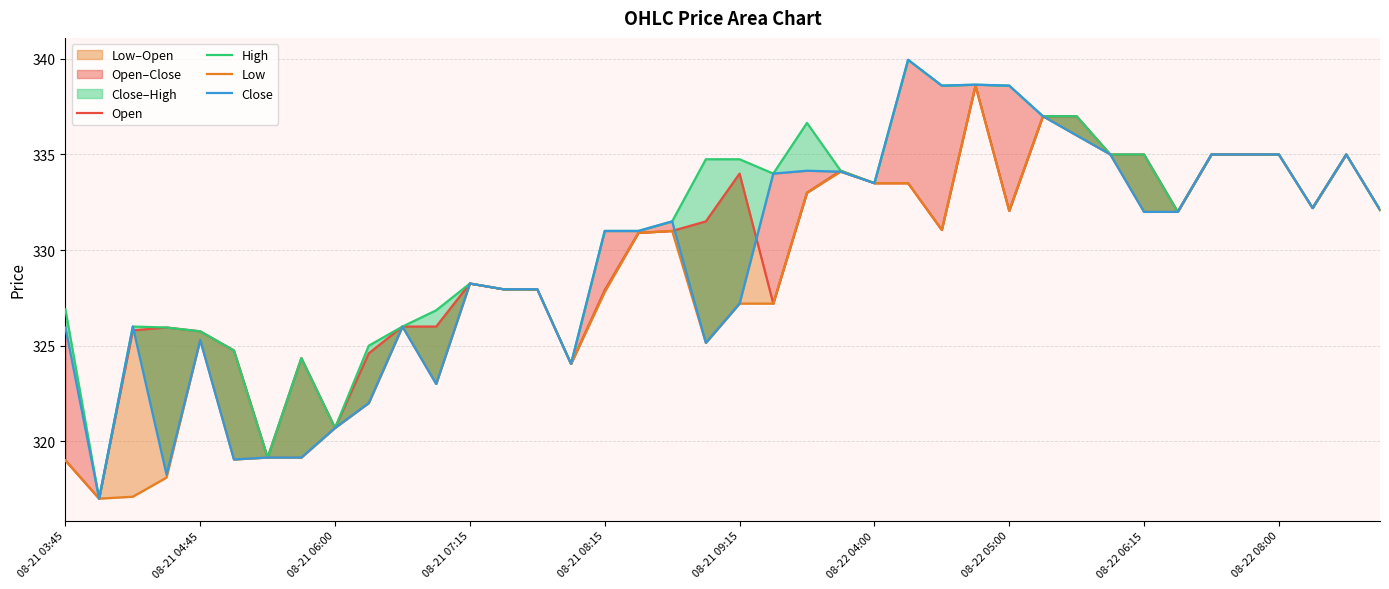

At which label does High first exceed 332?

19